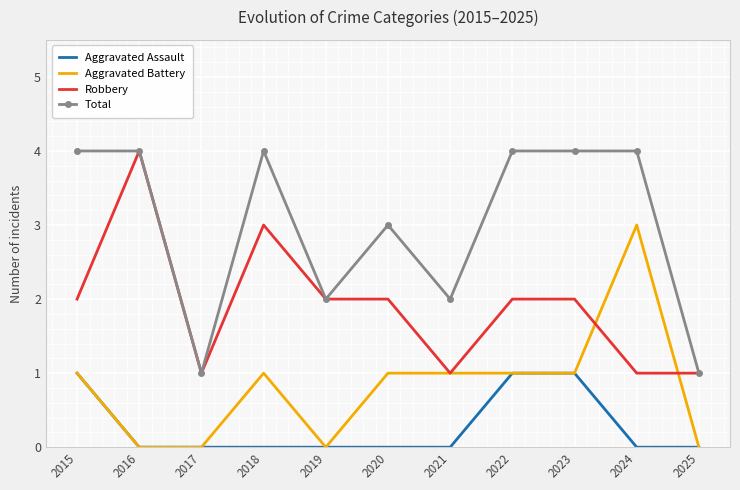

What are all the series names shown in the legend?

Aggravated Assault, Aggravated Battery, Robbery, Total